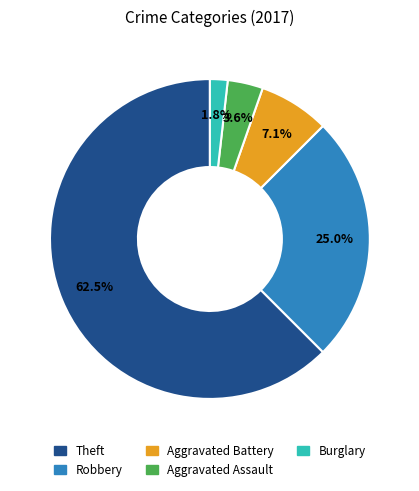

True or false: Aggravated Assault accounts for 18% of the total.

False